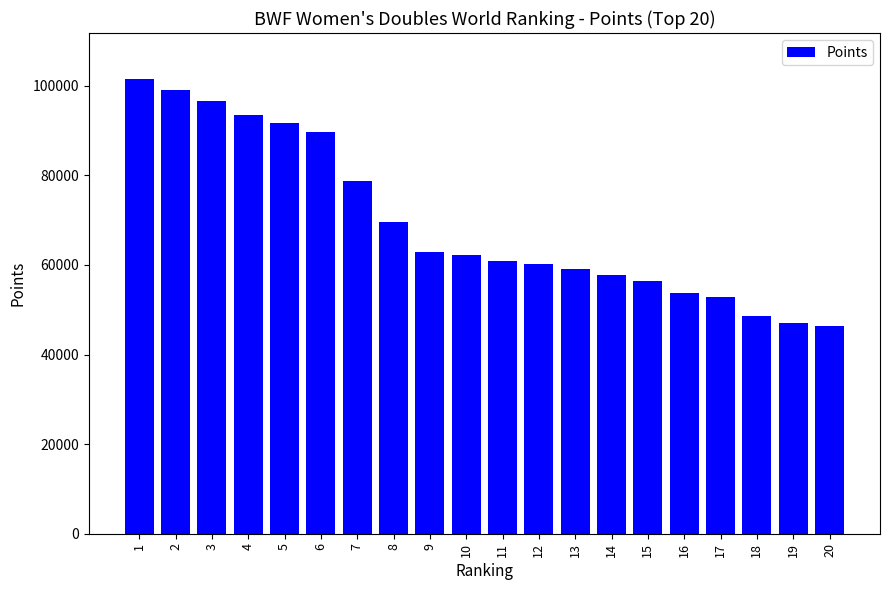

What is the difference between the second highest and minimum values?

52833.1